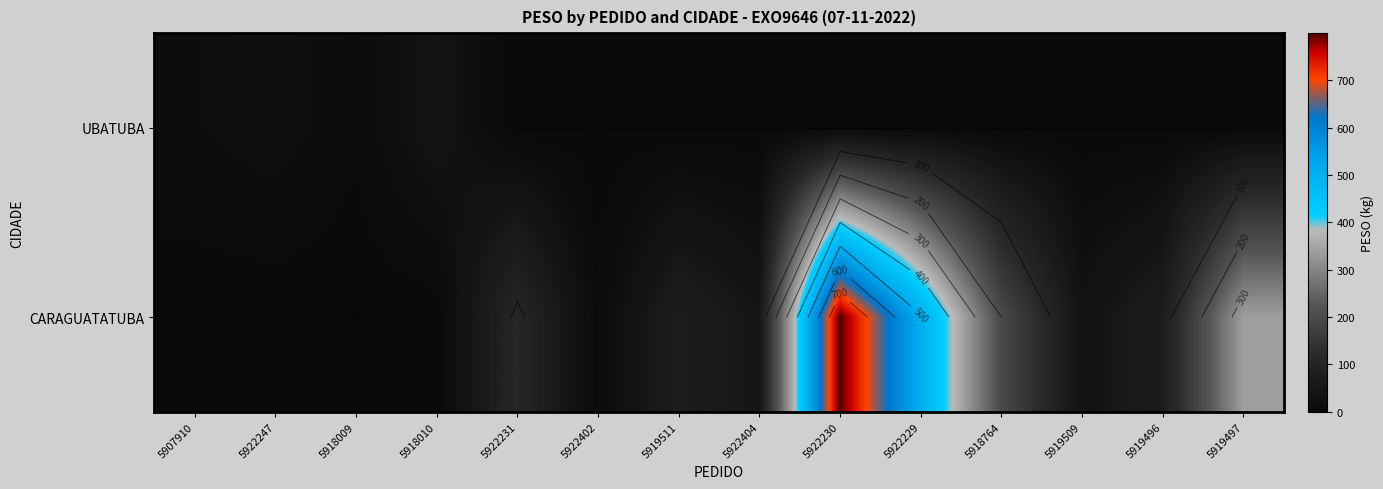

Between 5919509 and 5907910, which is larger?

5907910